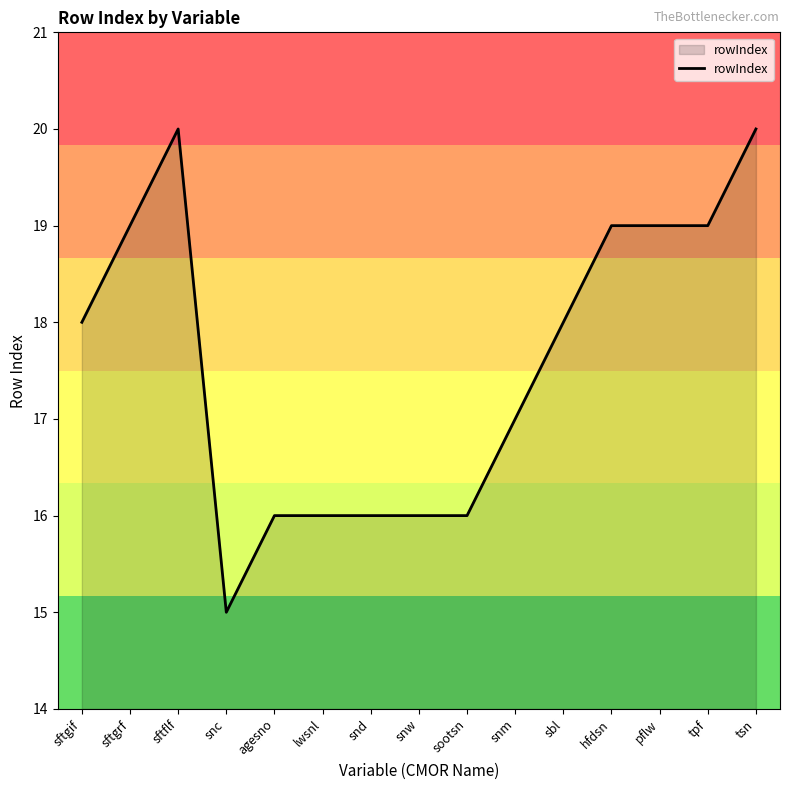

Reading right to left, transcribe all the data shown in this chart.

20	19	19	19	18	17	16	16	16	16	16	15	20	19	18